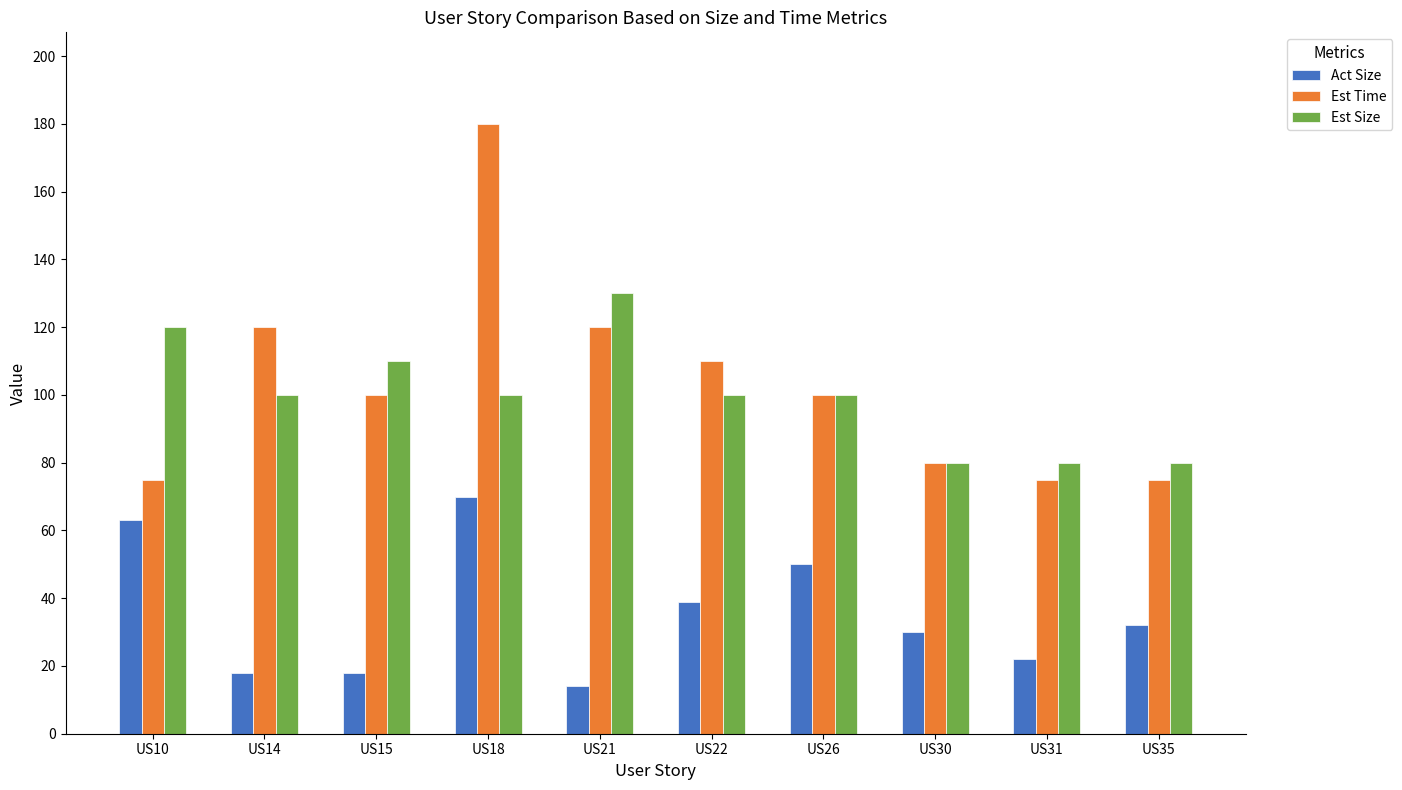

Reading left to right, list all the values displayed in this chart.

Act Size: 63	18	18	70	14	39	50	30	22	32
Est Time: 75	120	100	180	120	110	100	80	75	75
Est Size: 120	100	110	100	130	100	100	80	80	80